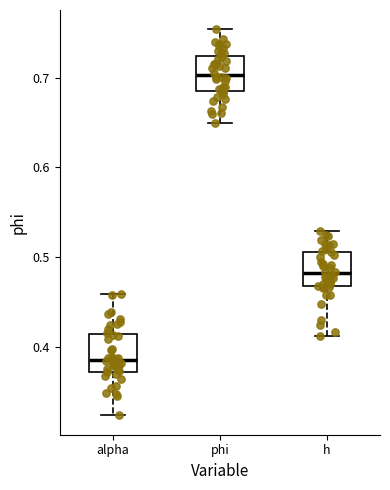

Where is the upper edge of the box for h on the y-axis? The values are not printed on the chart, so give them approximately, as read against the axis.

0.51